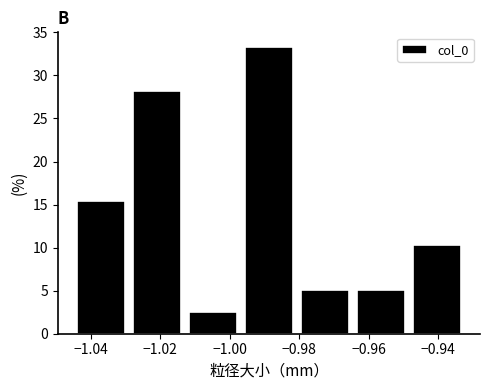

Reading left to right, transcribe this chart: for each bar, give the range it covers on the x-axis and its height. Neither the bar edges nor the heights are printed on the chart, so give them approximately, as read against the axes.

-1.046 to -1.030: 15.5
-1.030 to -1.012: 28.0
-1.012 to -0.996: 2.5
-0.996 to -0.980: 33.5
-0.980 to -0.964: 5.0
-0.964 to -0.948: 5.0
-0.948 to -0.932: 10.5